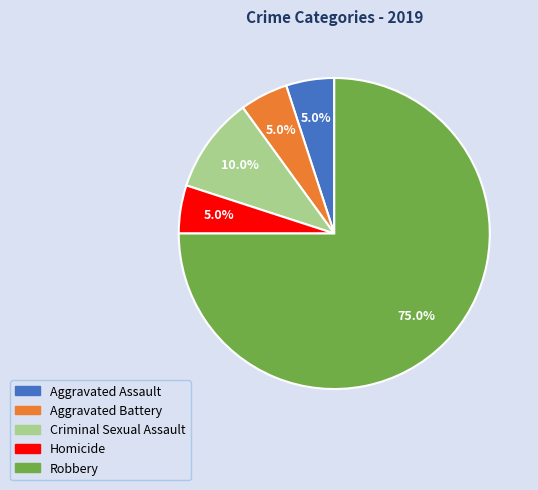

Between Criminal Sexual Assault and Aggravated Assault, which is larger?

Criminal Sexual Assault